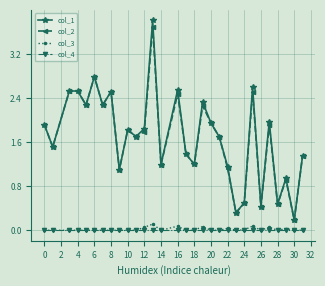

True or false: col_1 and col_4 intersect in this chart.

False